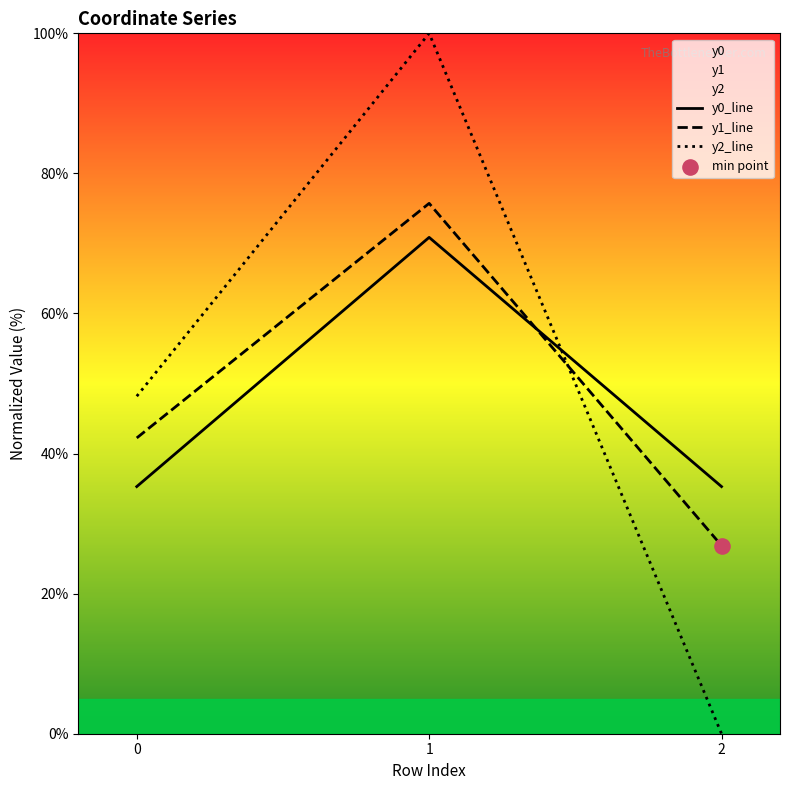

Which series reaches the maximum Y coordinate?

y2_line